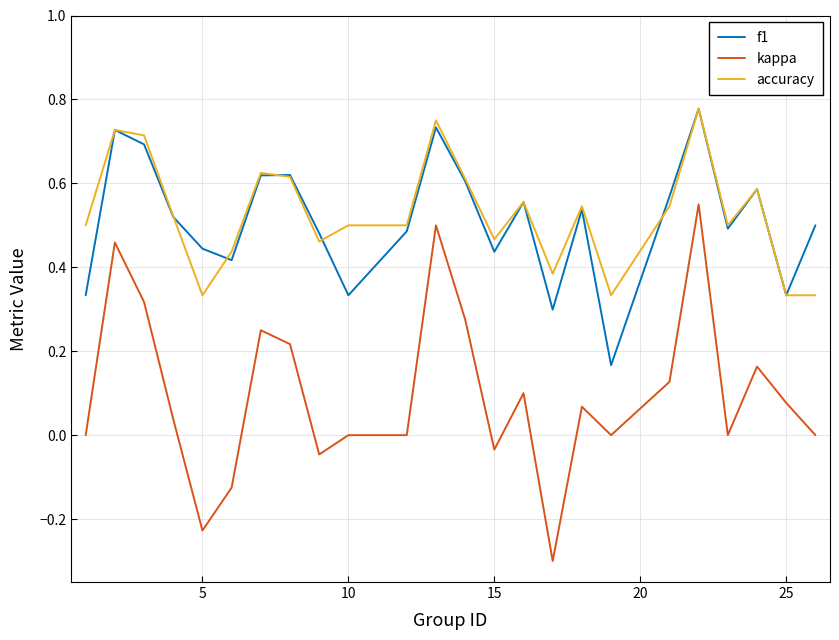

What is the lowest value of the kappa series?

-0.3